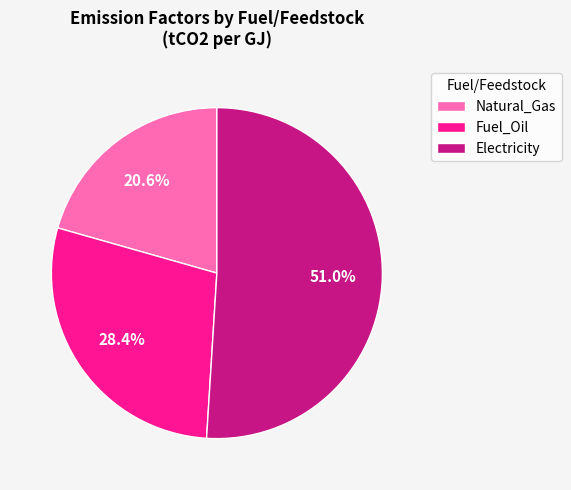

Count the number of slices in the pie.

3